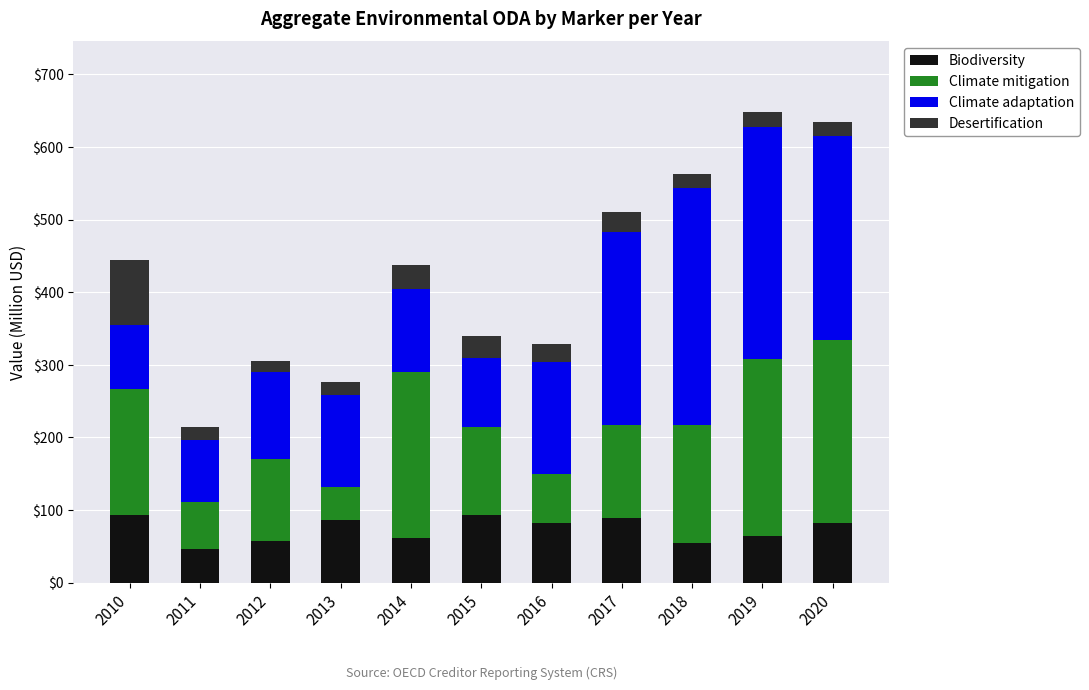

What is the total value across all series at 2013?

276.8